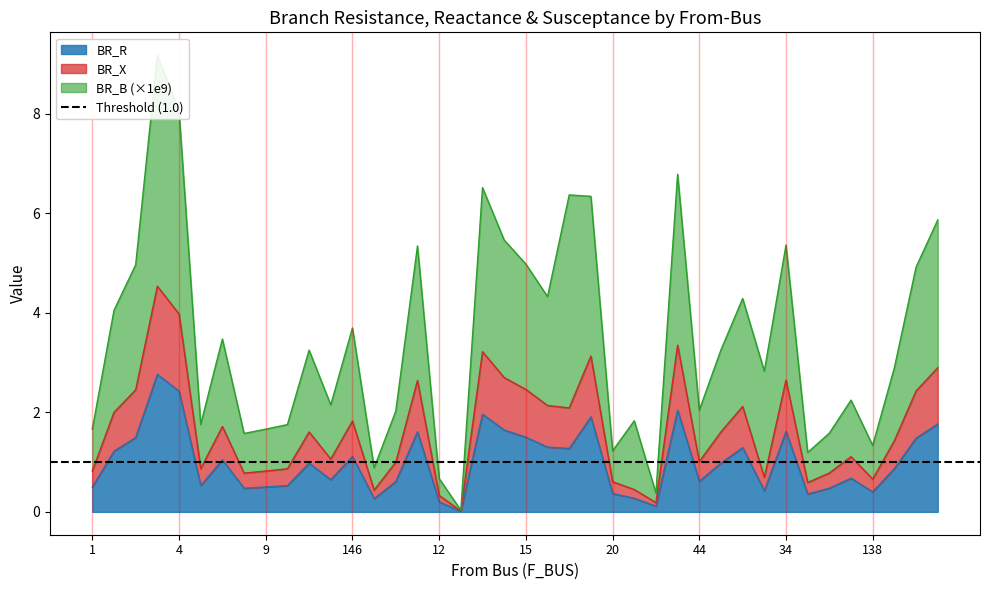

True or false: BR_R and BR_X cross at least once.

False